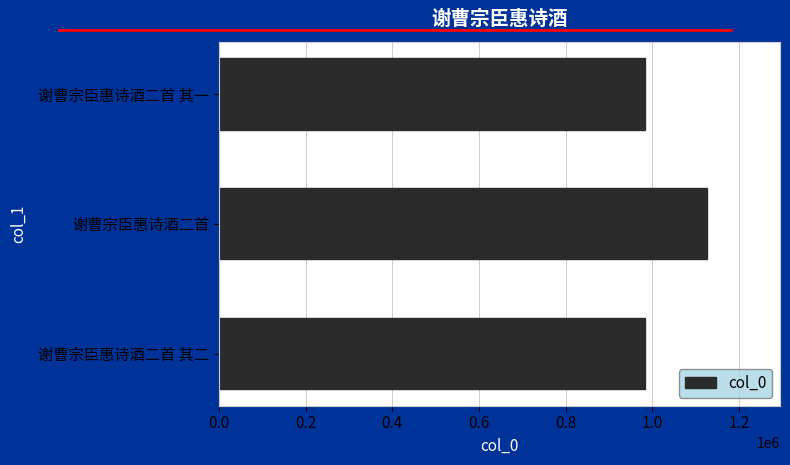

How many categories are shown in the chart?

3